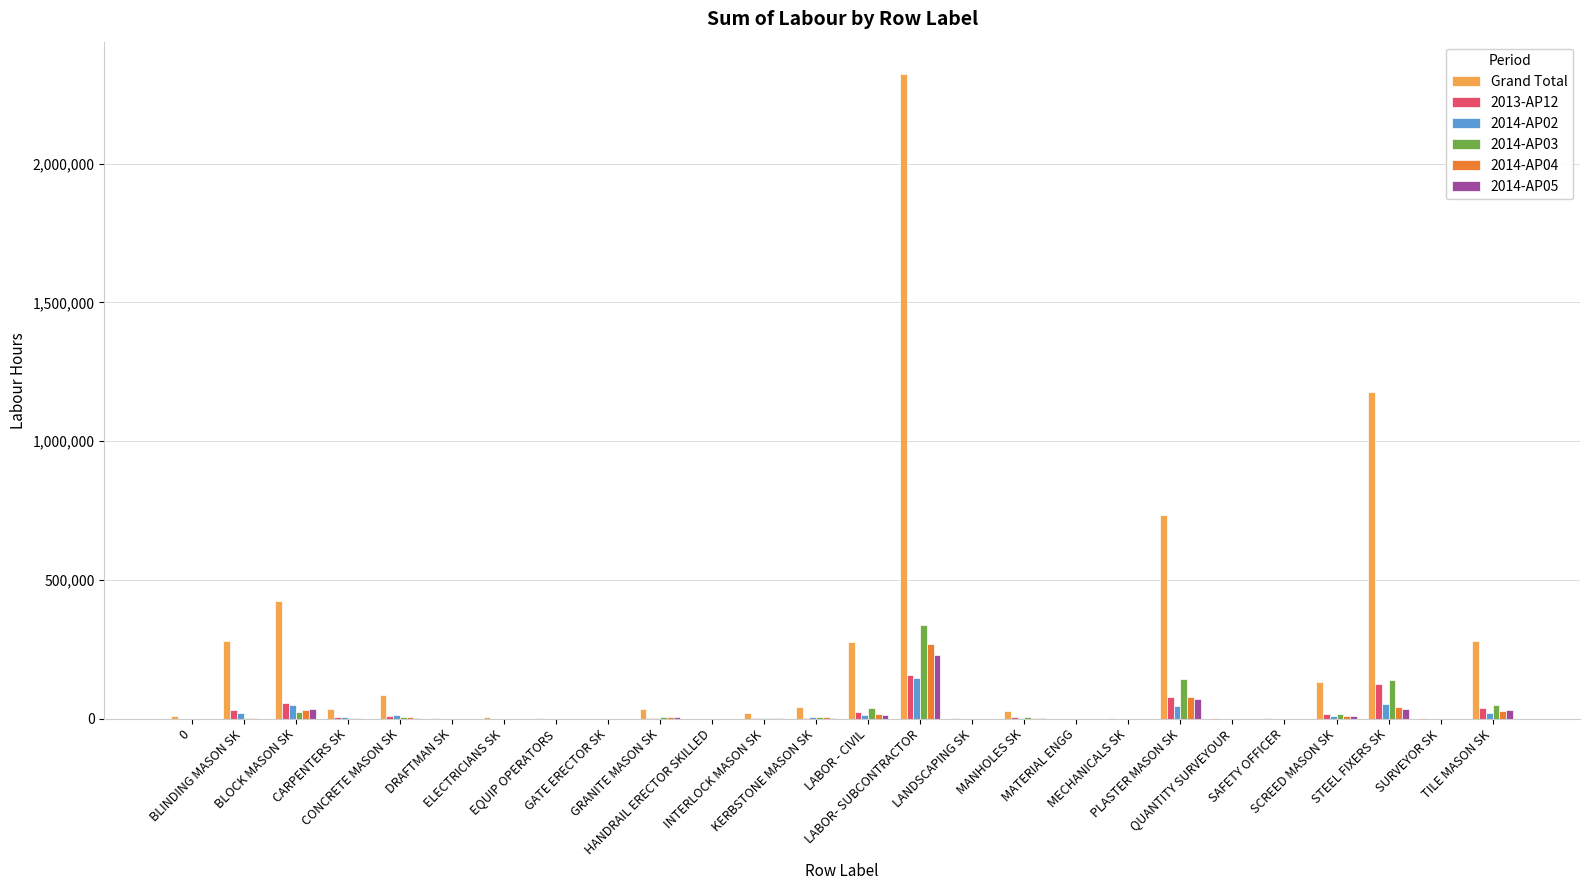

Which series has the largest total across all categories?

Grand Total